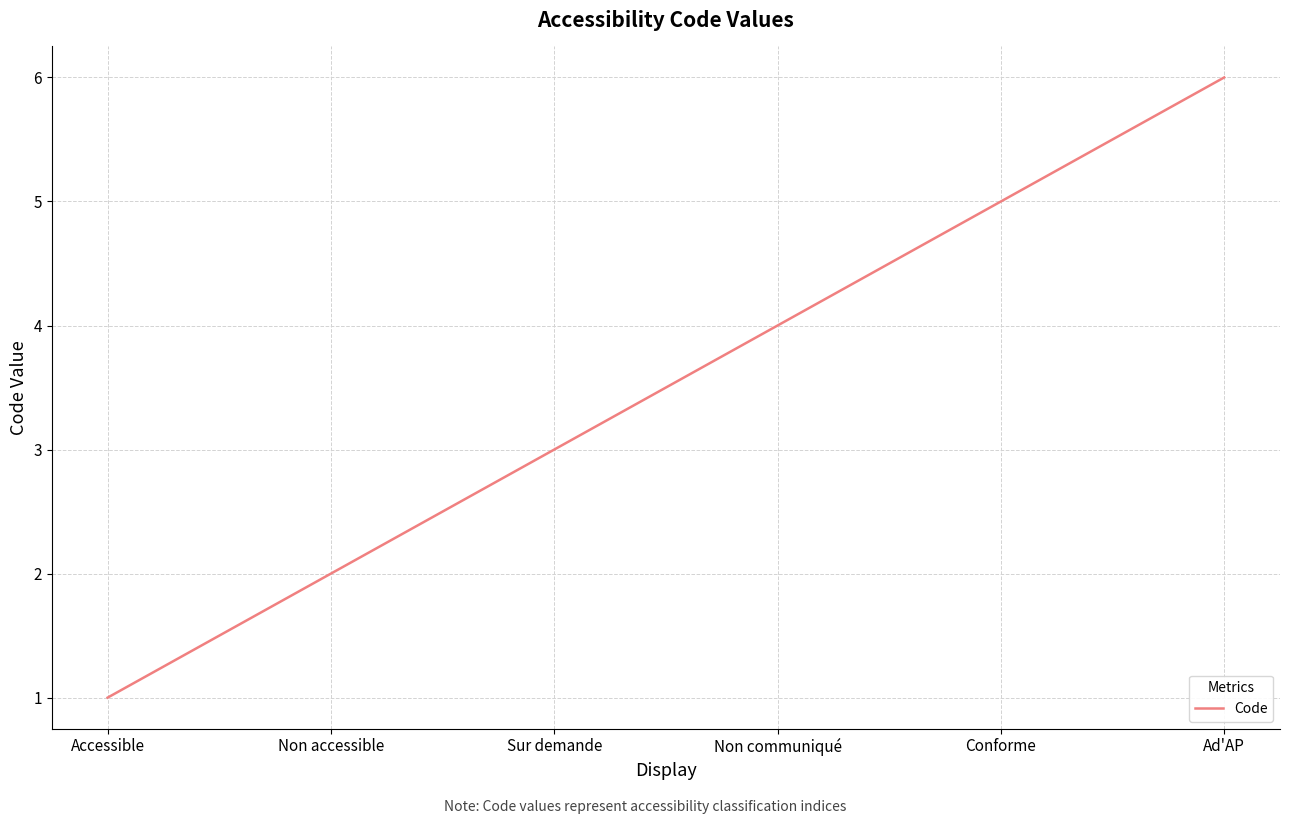

At which category does the chart reach its peak across all series?

Ad'AP